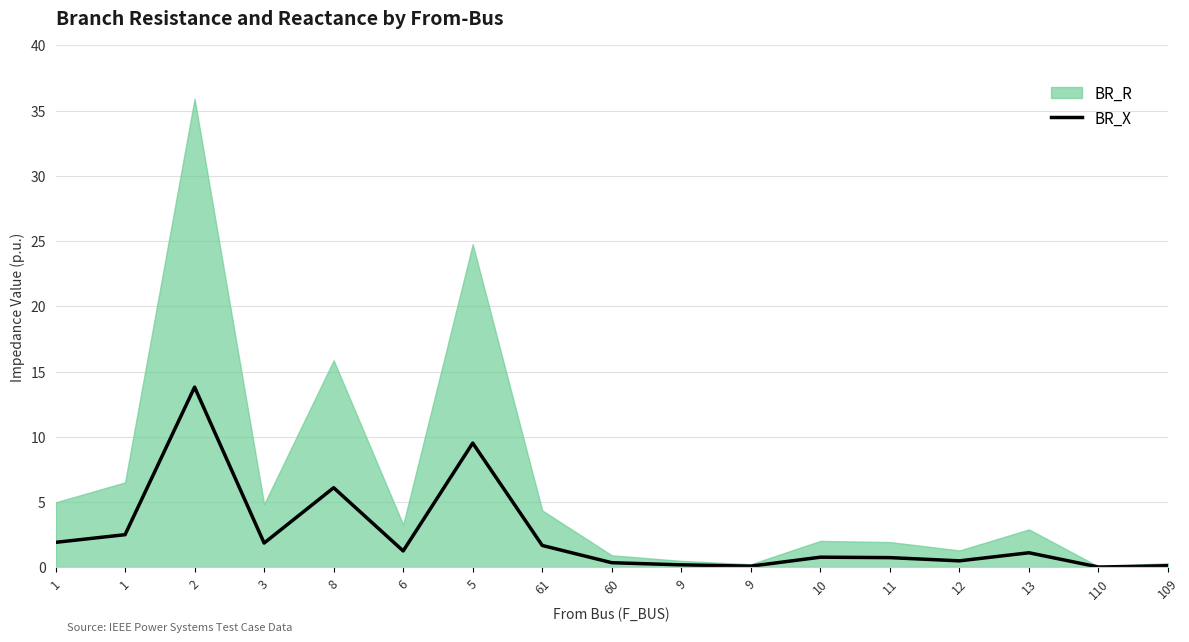

How many values exceed 1?

9